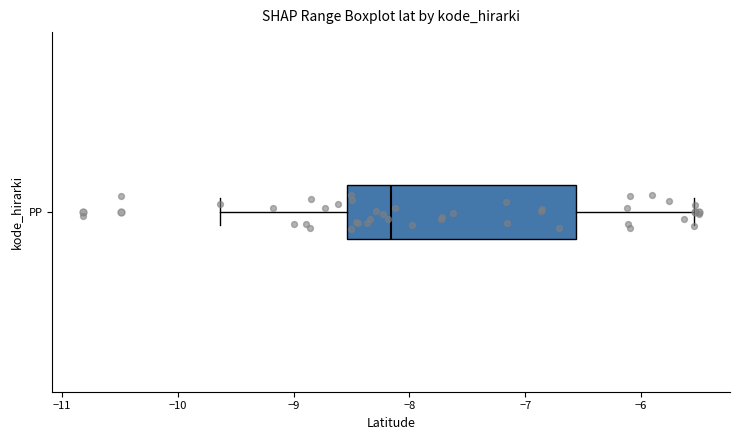

Where does the right whisker of the box for PP end on the x-axis? The values are not printed on the chart, so give them approximately, as read against the axis.

-5.5